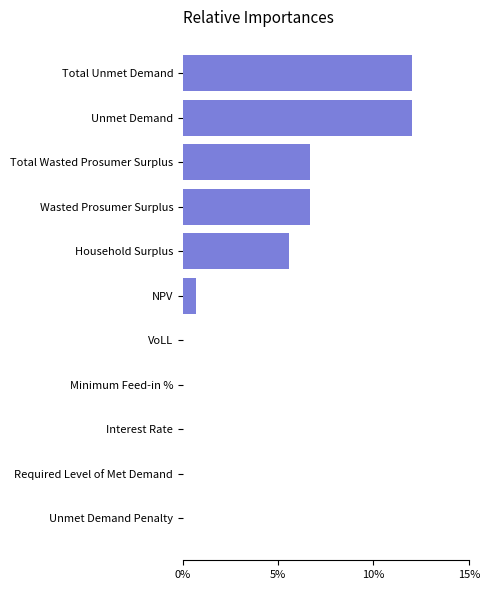

Approximately how many times larger is the value at Total Unmet Demand compared to Total Wasted Prosumer Surplus?

1.8